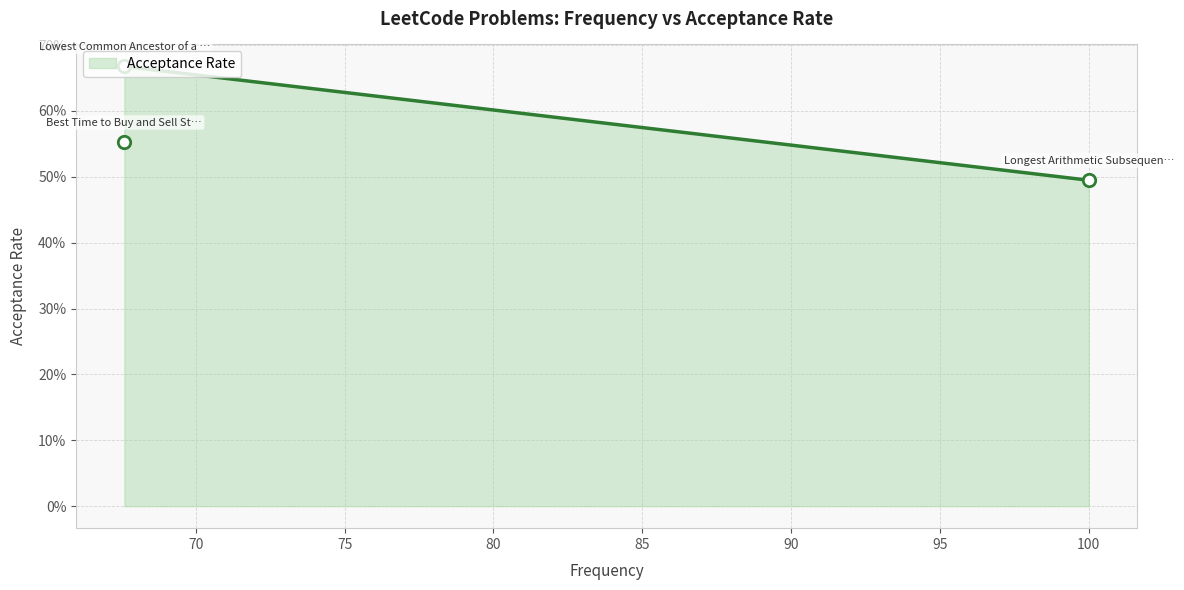

What is the change in value from 100.0 to 67.6?

+0.2